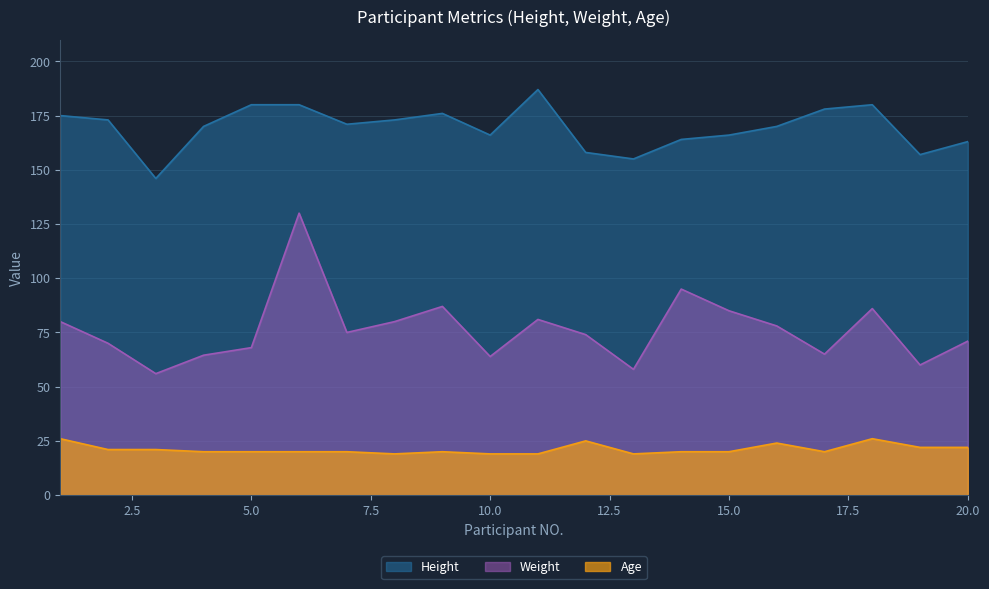

How many distinct data groups are displayed?

3